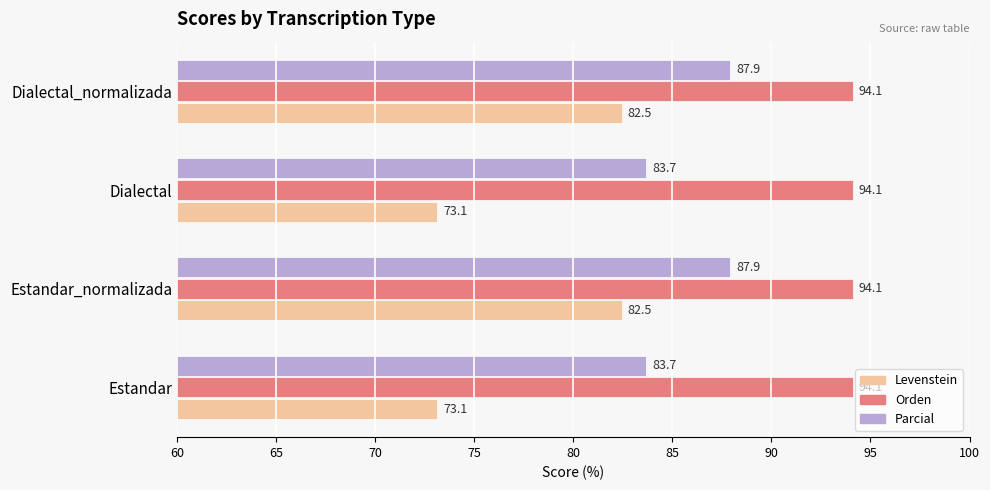

Is the value of Levenstein at Dialectal_normalizada greater than the value of Parcial at Dialectal_normalizada?

No